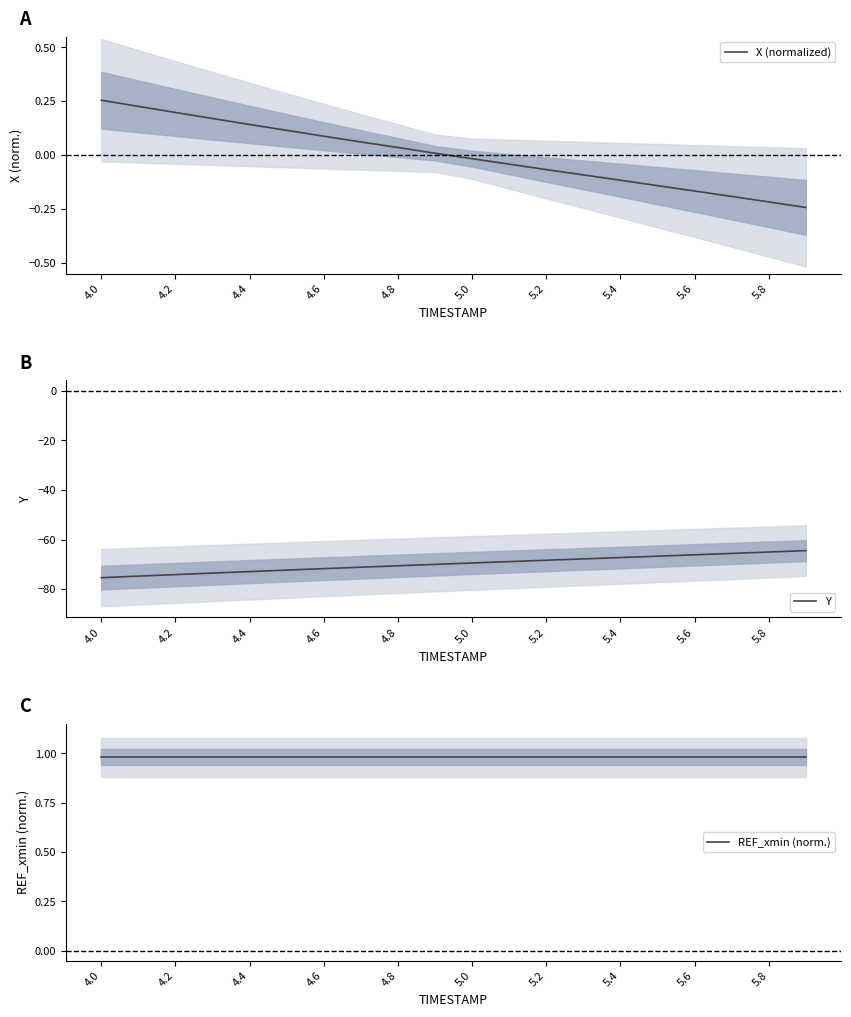

How many lines are shown in the chart?

3